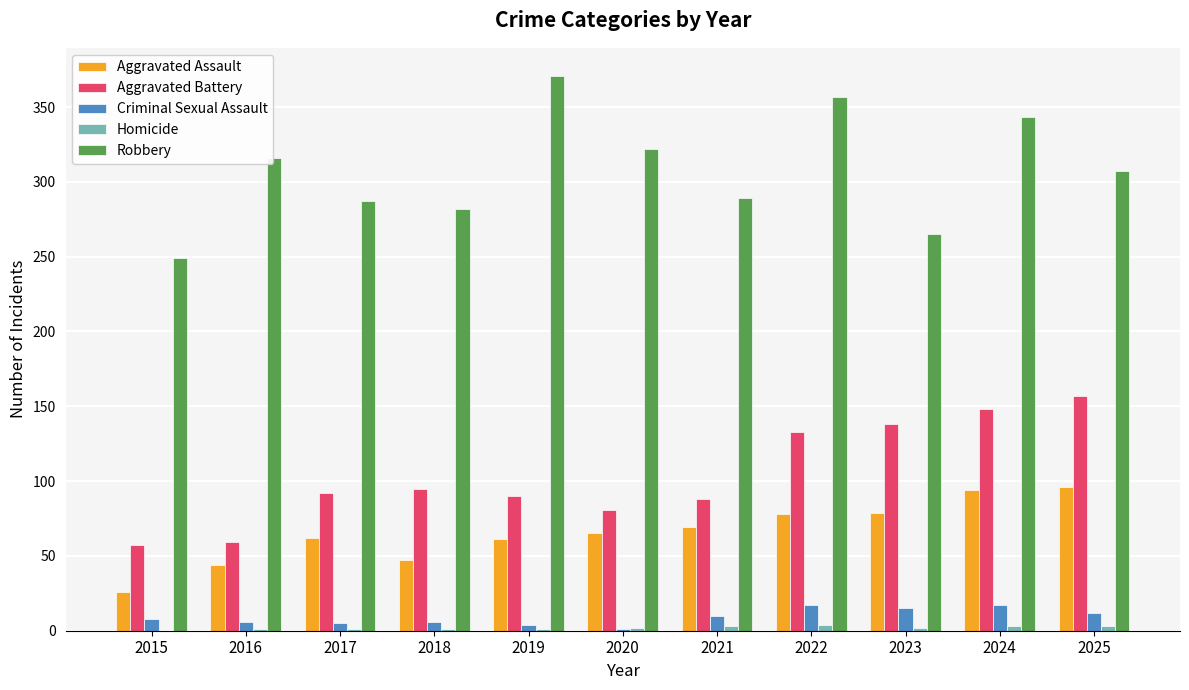

What value does the Criminal Sexual Assault series have at 2019, to the nearest 5?

5